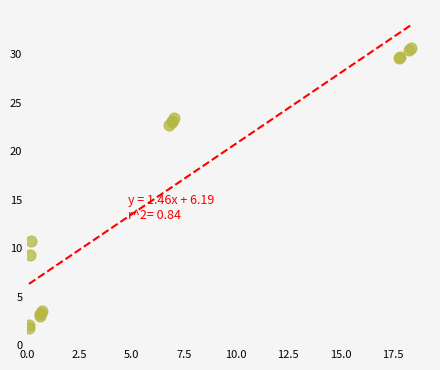

What Y value in the scatter plot is closest to 16?

10.8